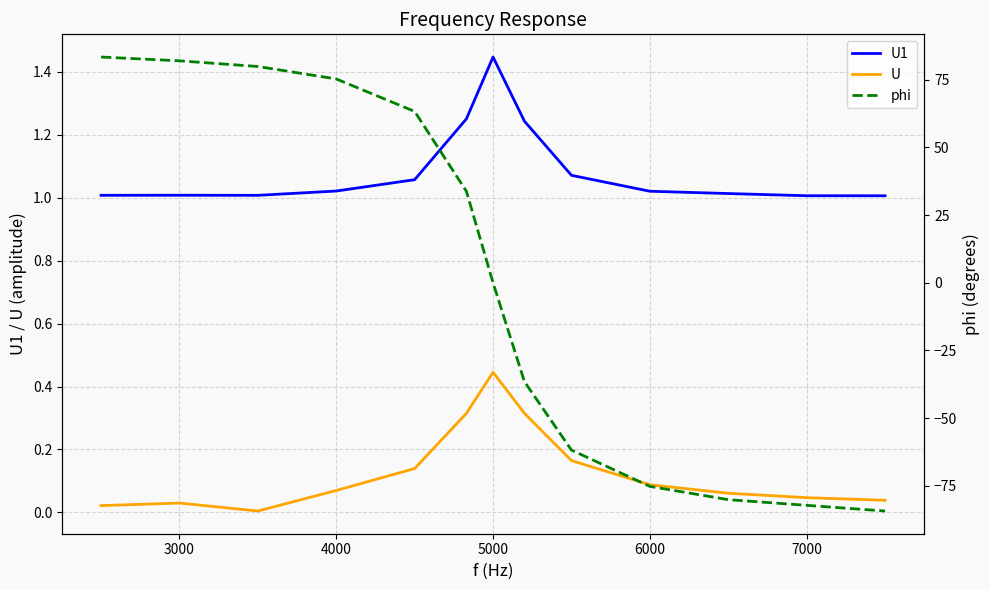

True or false: U1 and U intersect in this chart.

False